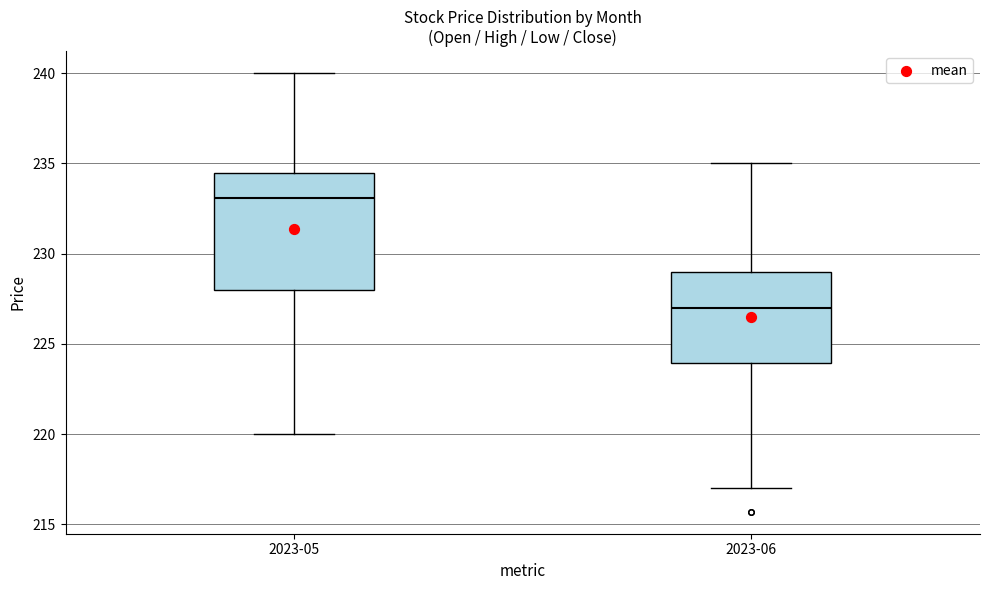

Which box is the tallest, from its lower edge to its upper edge?

2023-05